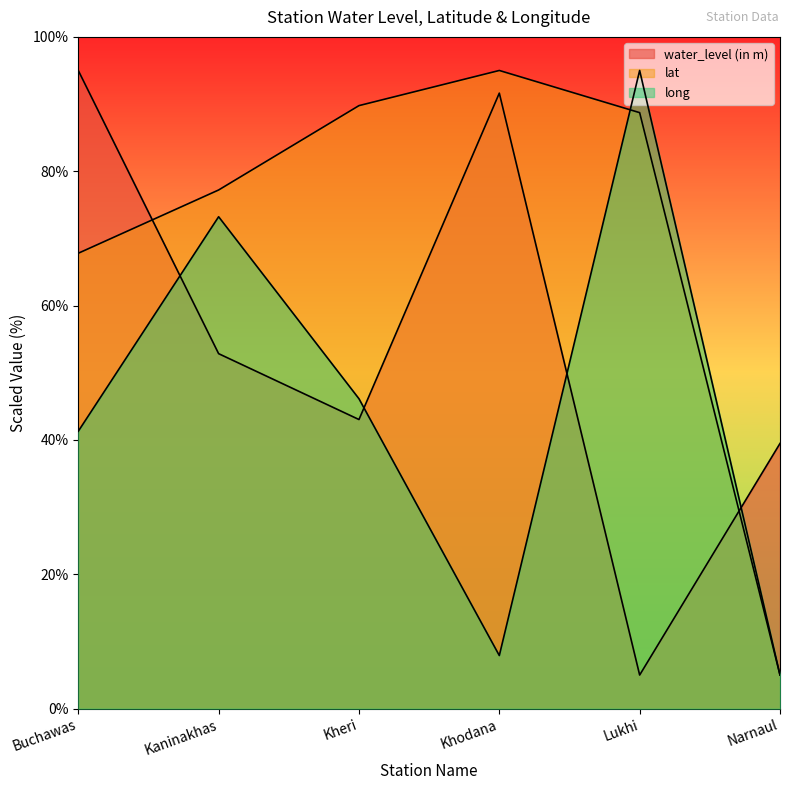

What is the difference between the maximum and second lowest values in the long series?

87.1